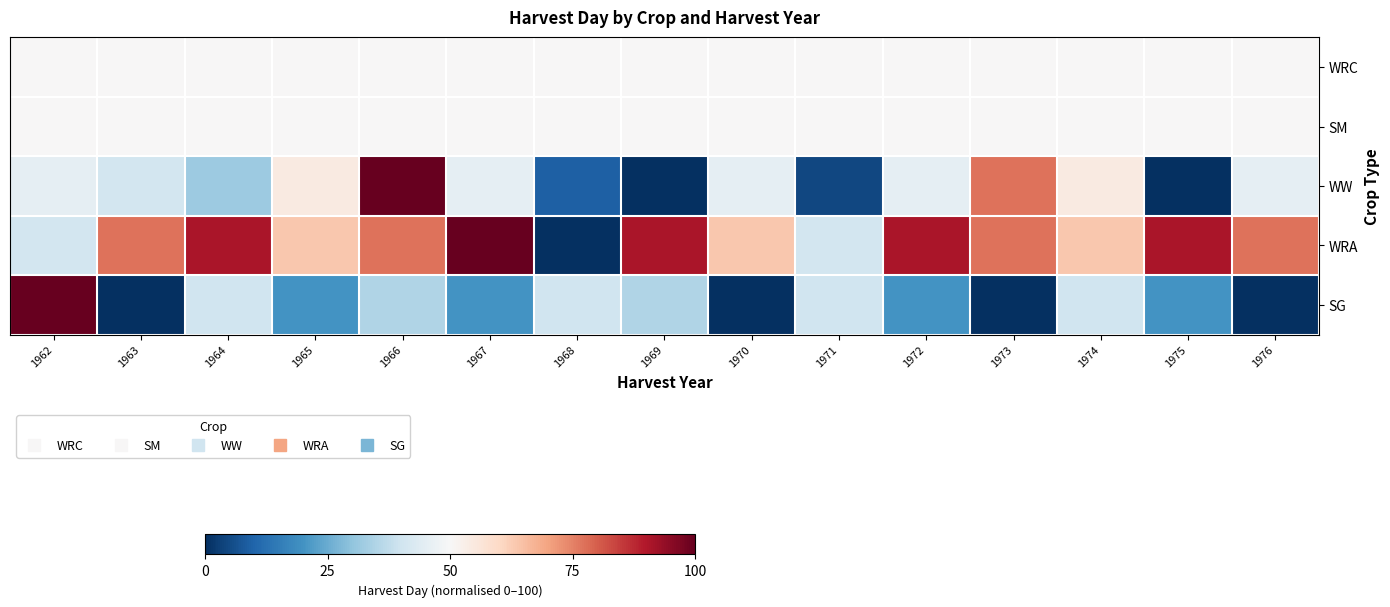

What is the total value across all series at 1964?

262.7